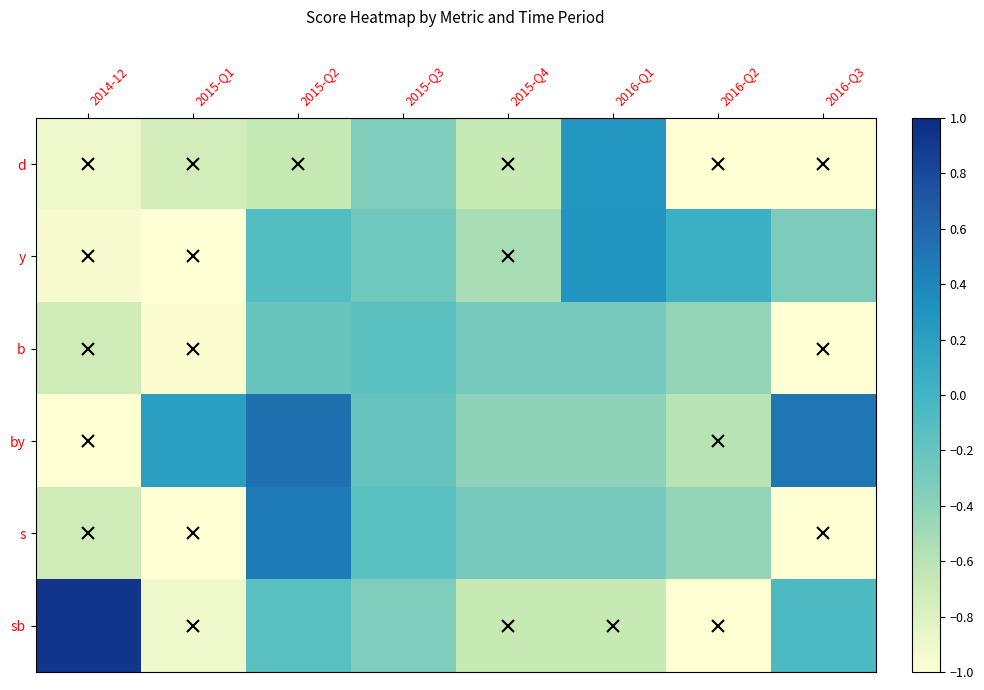

What is the difference between the highest and lowest values at 2014-12?

1.9